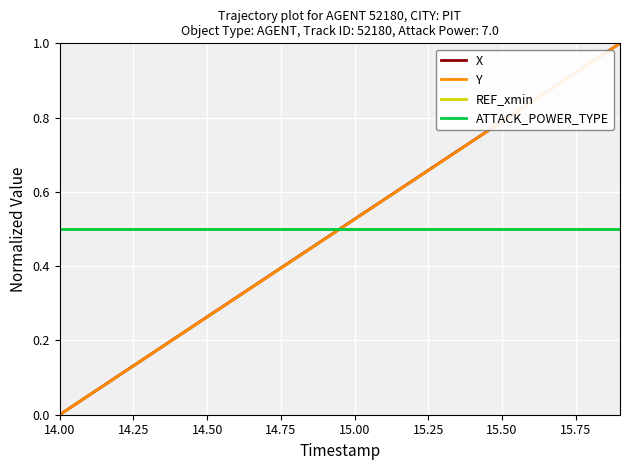

Is this an area chart (filled region under the line)?

No